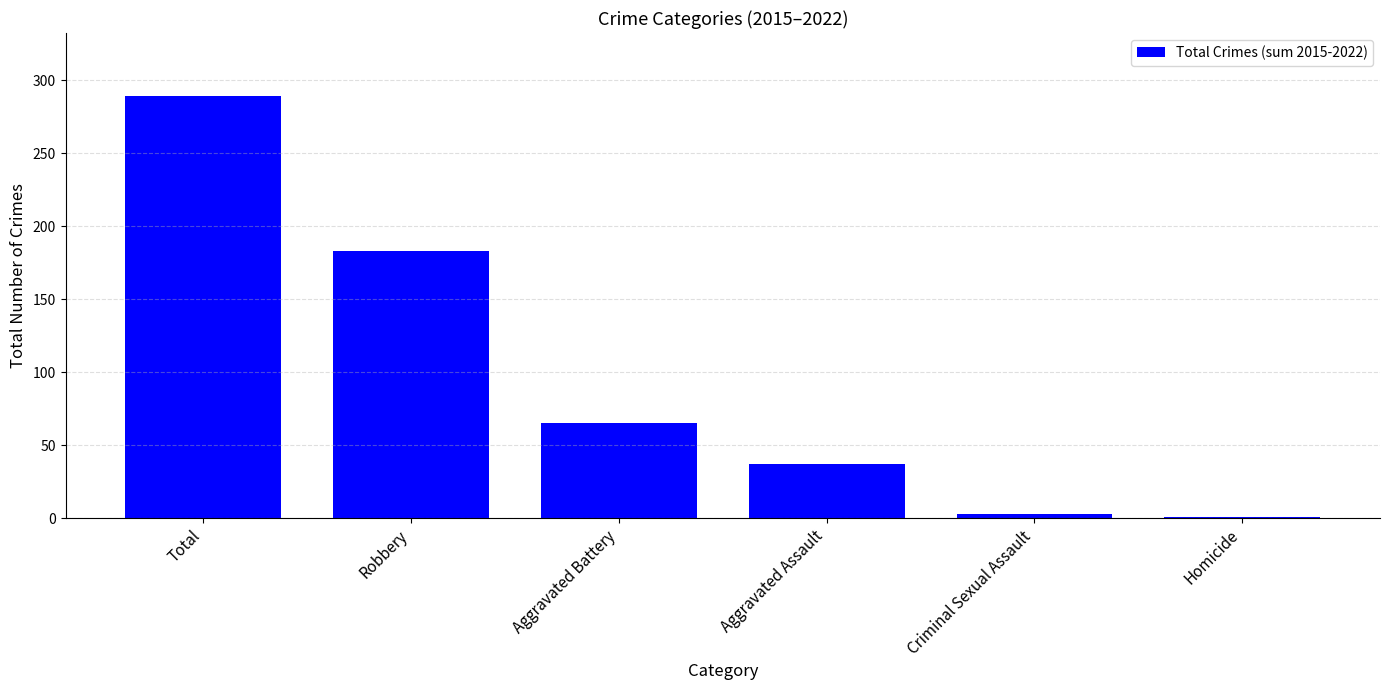

Is it true that the value at Aggravated Assault is 24?

False